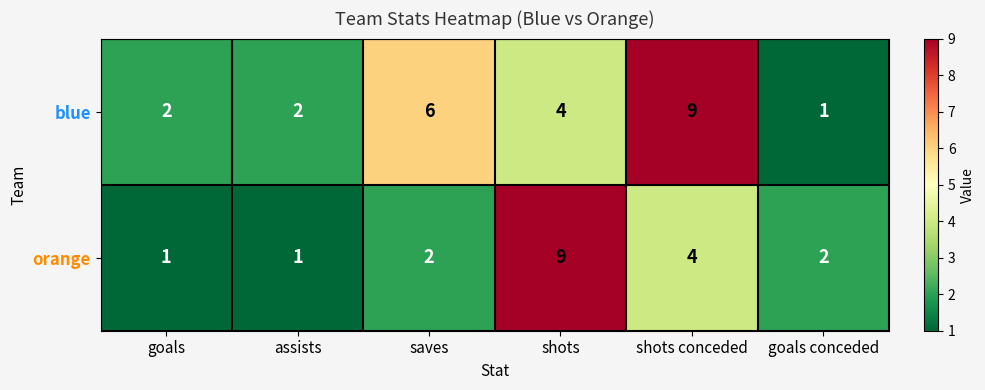

Count the blue values in the range 2 to 6.

4